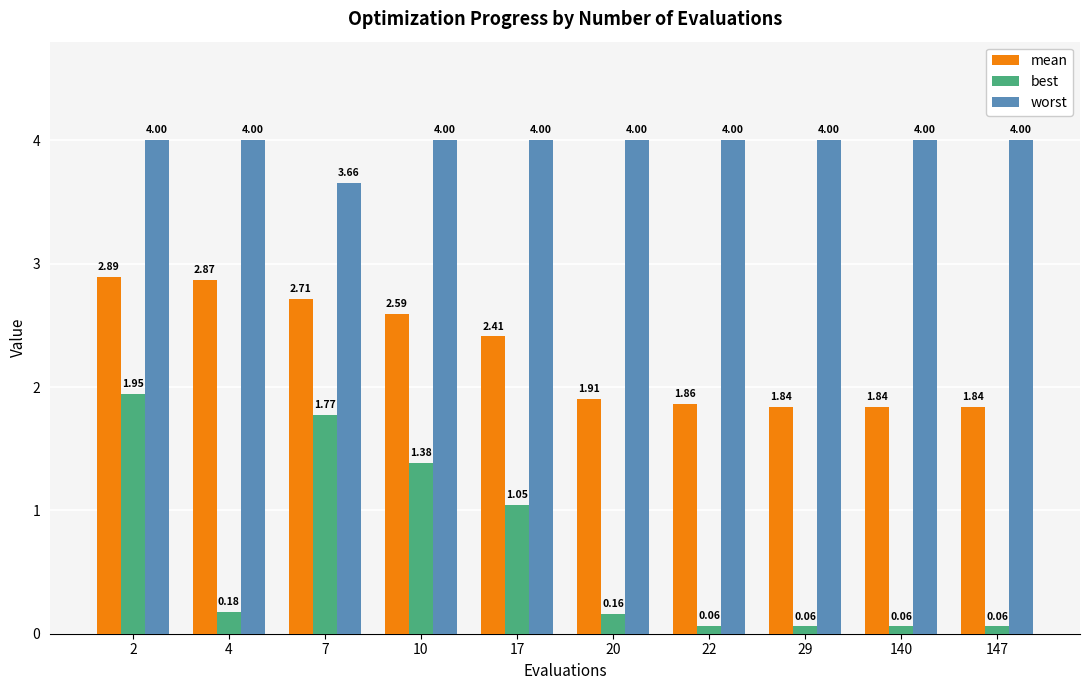

Rank the series by their maximum value, from highest to lowest.

worst, mean, best